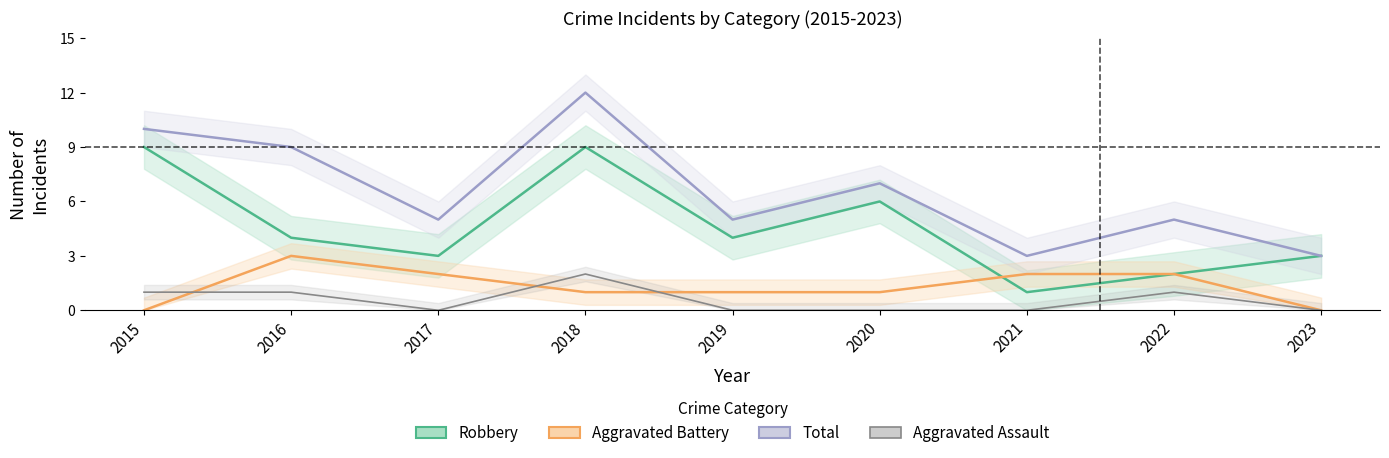

Does the chart have visible grid lines?

No